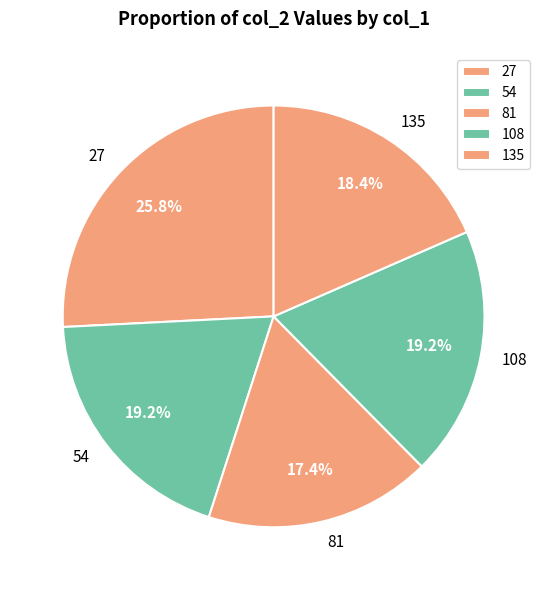

Is there any slice that represents more than half of the pie?

No